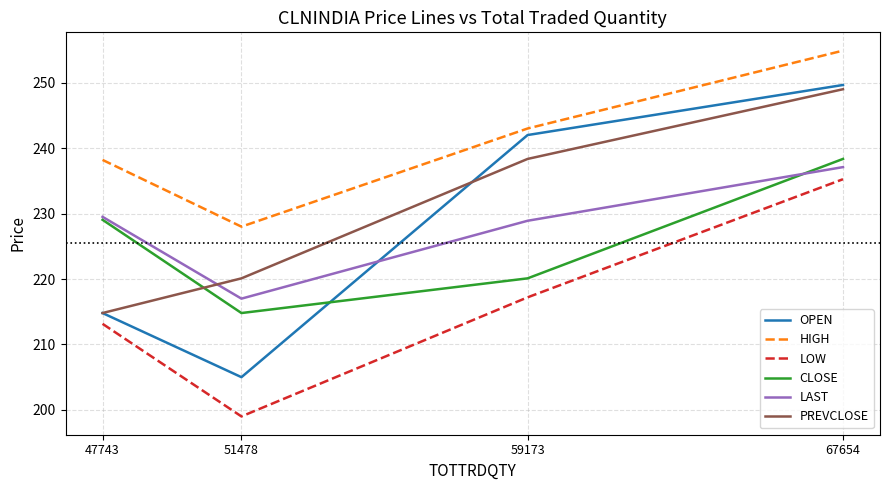

Which series has the widest spread of values?

OPEN